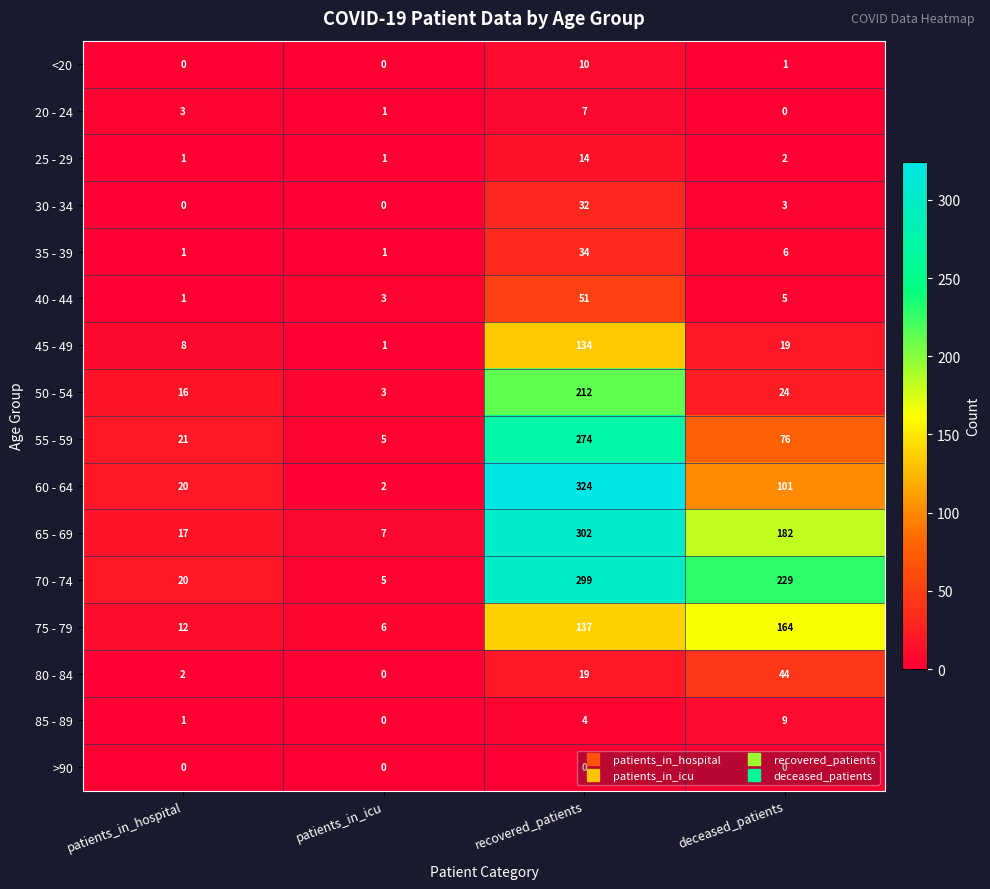

Which category has the highest value in the 75 - 79 series?

deceased_patients